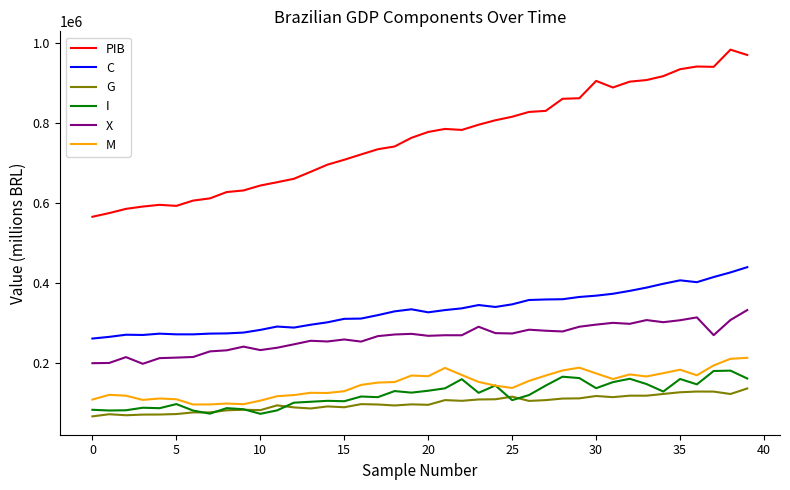

What is the lowest value of the G series?

65991